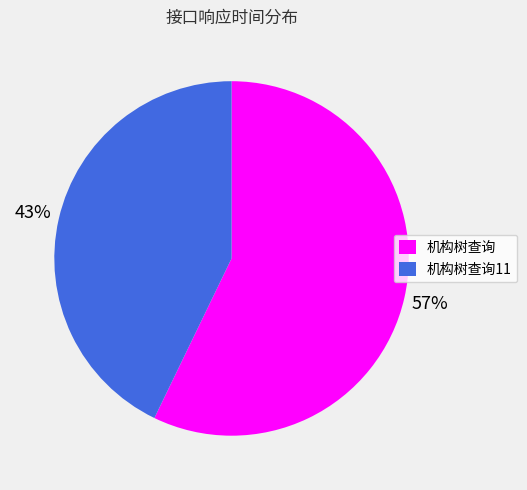

Is the sum of 机构树查询 and 机构树查询11 greater than half?

Yes